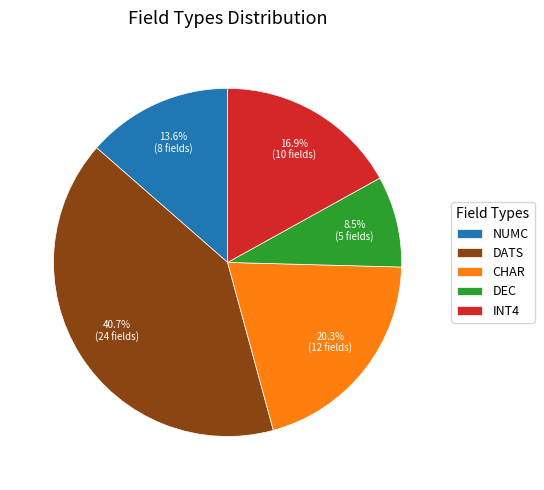

What is the ratio of the value at DEC to the value at CHAR?

0.4